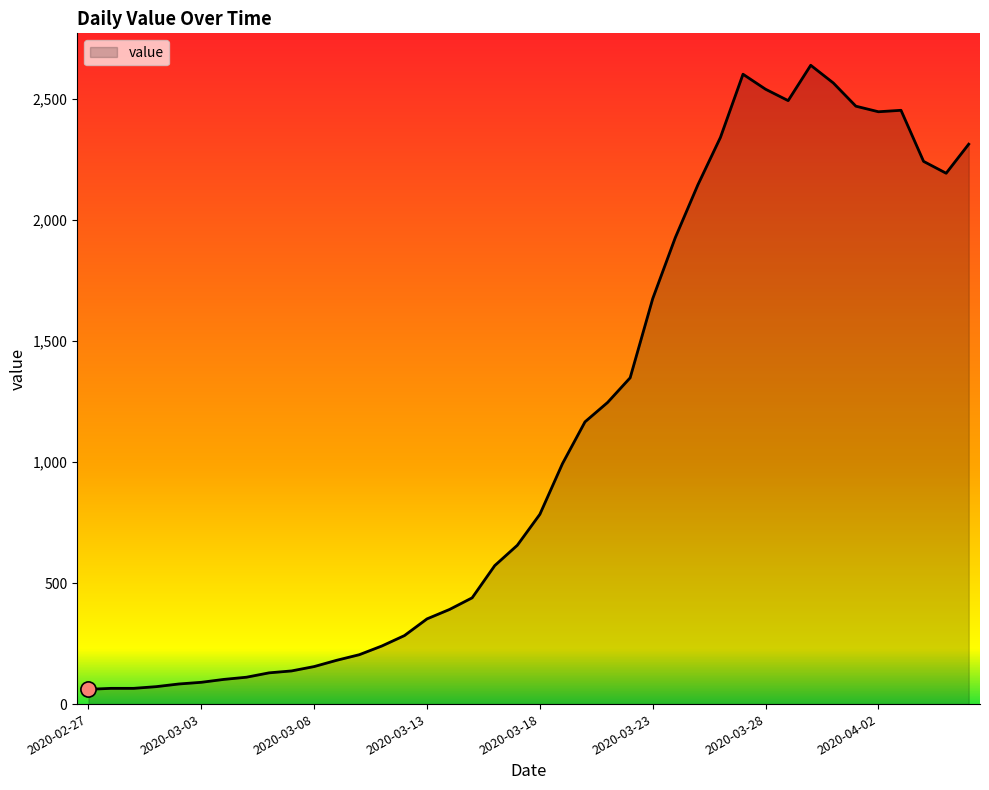

What is the difference between the maximum and minimum values?

2578